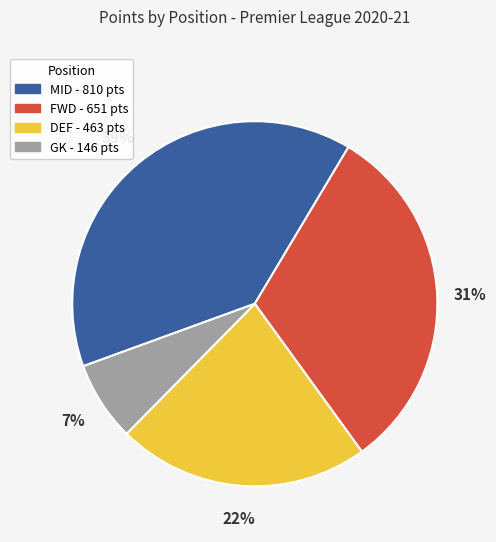

Is there a majority slice in this chart?

No